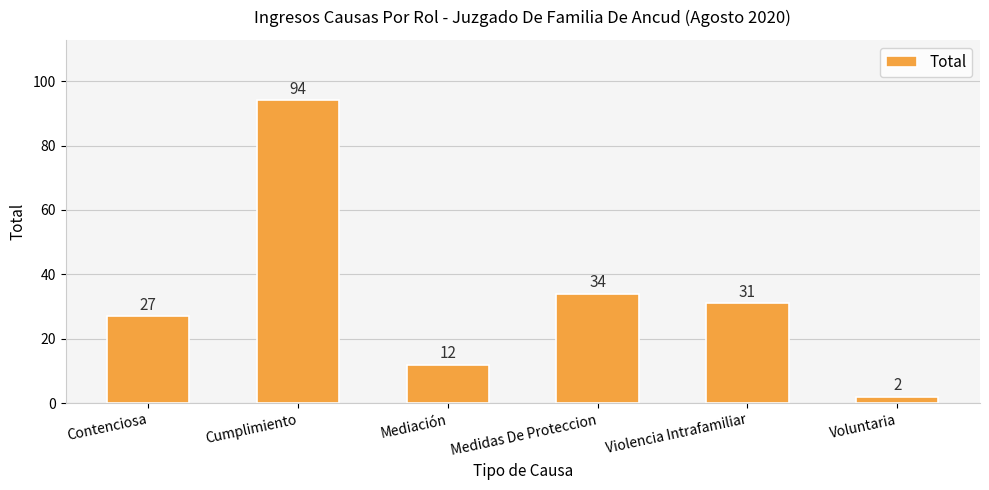

What is the sum of the values at Cumplimiento and Medidas De Proteccion?

128